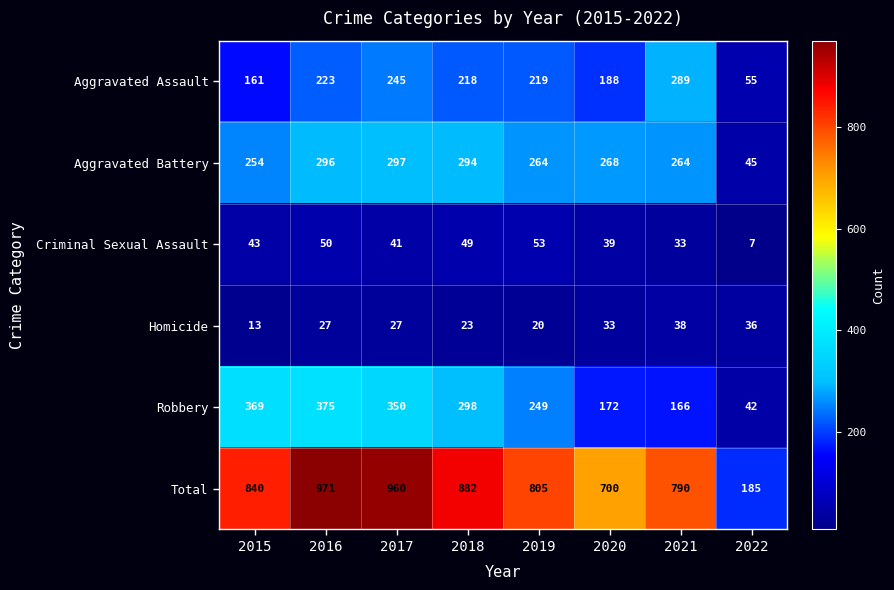

What is the total value across all series at 2015?

1680